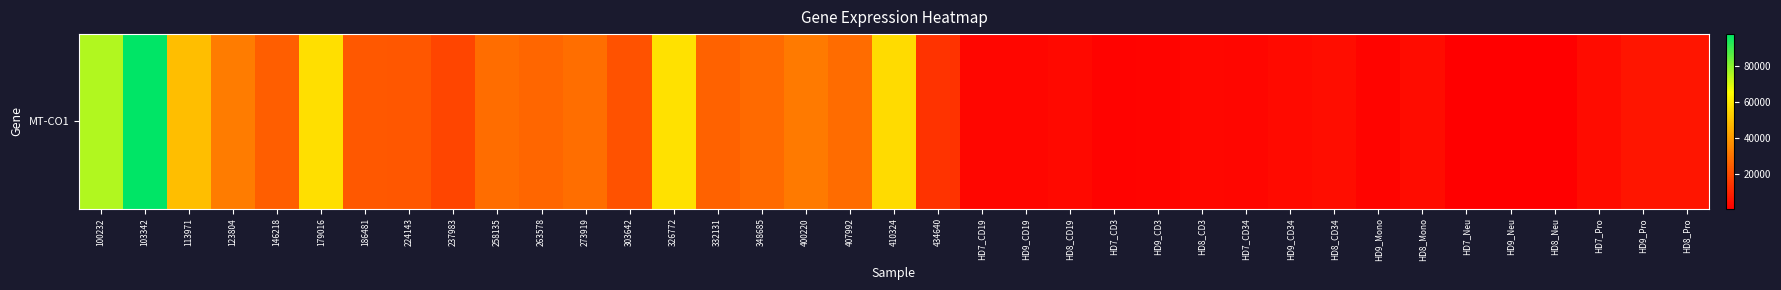

List the labels in order of value, smallest first.

HD9_Neu, HD7_Neu, HD8_Neu, HD7_CD3, HD9_CD3, HD9_Mono, HD7_CD19, HD7_CD34, HD9_CD19, HD8_CD3, HD8_CD19, HD9_CD34, HD7_Pro, HD8_Mono, HD8_CD34, HD9_Pro, HD8_Pro, 434640, 237983, 303642, 224143, 186481, 146218, 332131, 263578, 348685, 407992, 258135, 273919, 400220, 123804, 113971, 410324, 179016, 326772, 100232, 103342